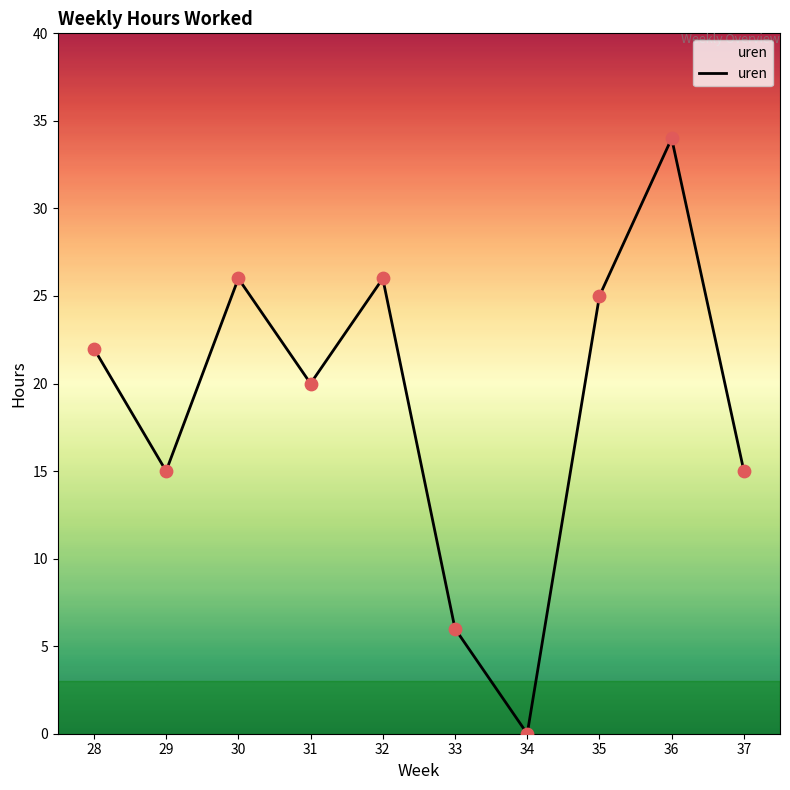

What is the change in value from 33 to 37?

+9